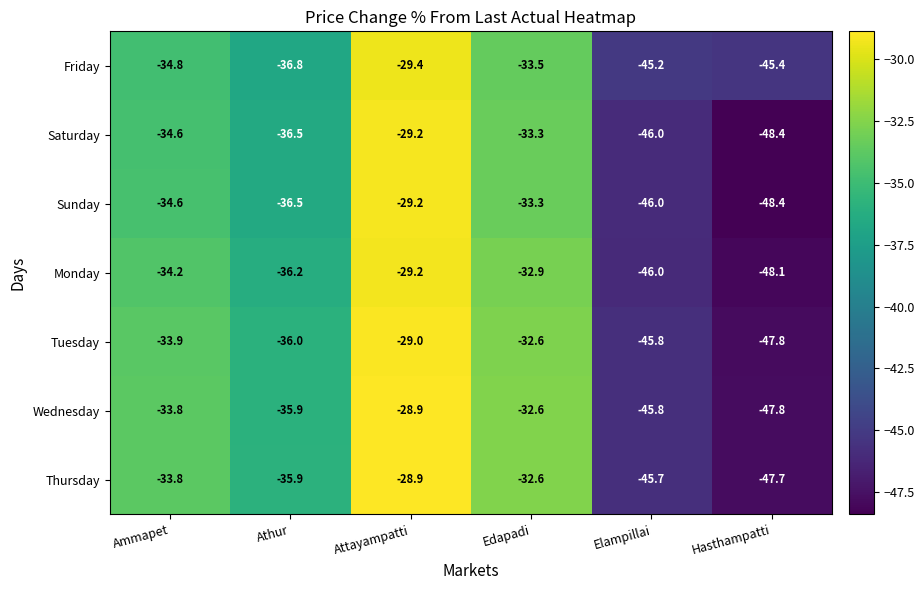

What is the average value of the Thursday series?

-37.4